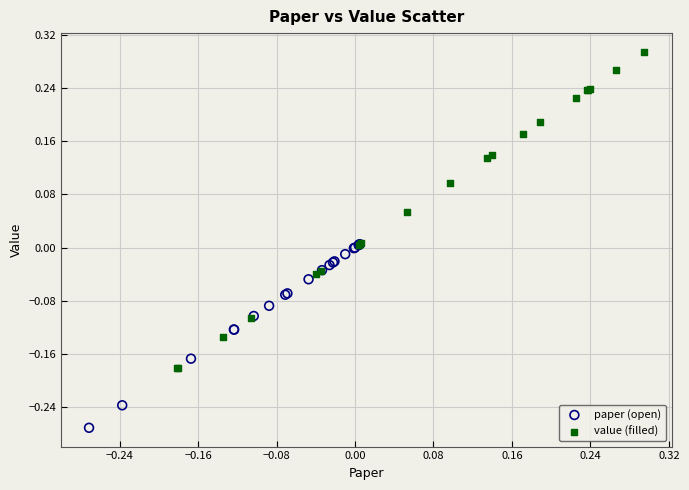

Which series has the widest spread of Y values?

value (filled)